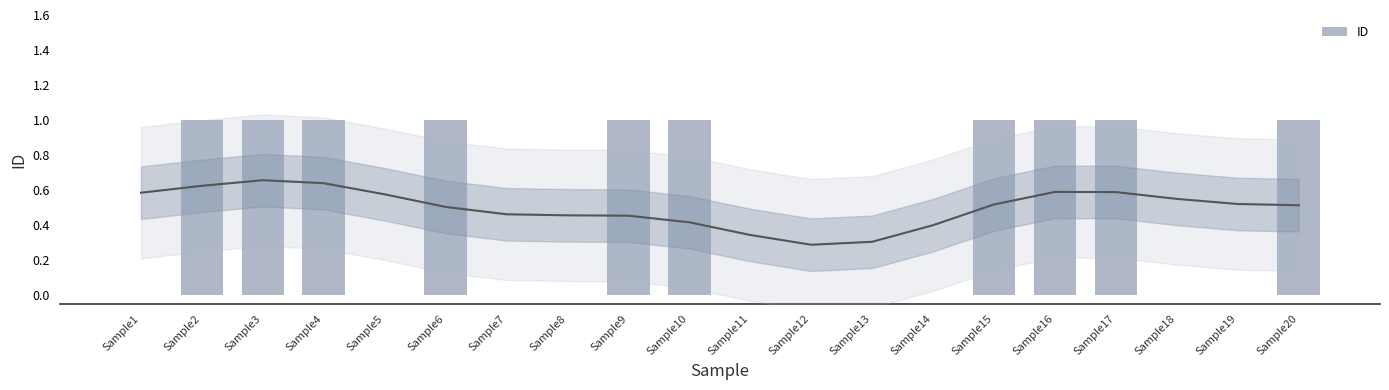

What is the greatest value displayed?

1